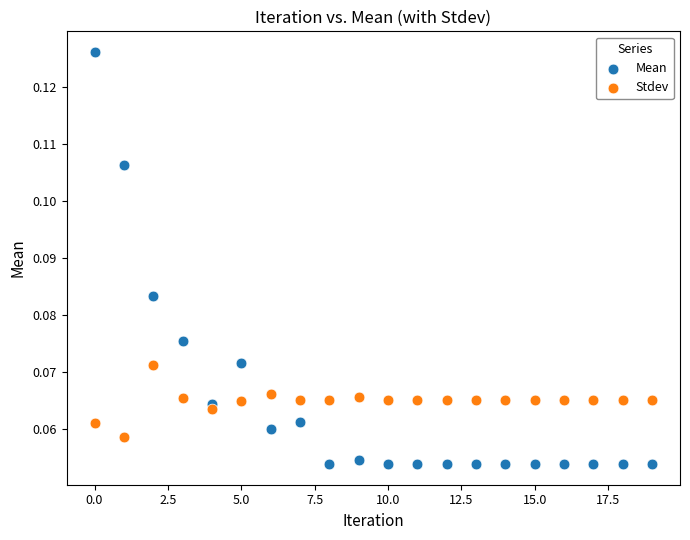

Which series contains the lowest Y value?

Mean